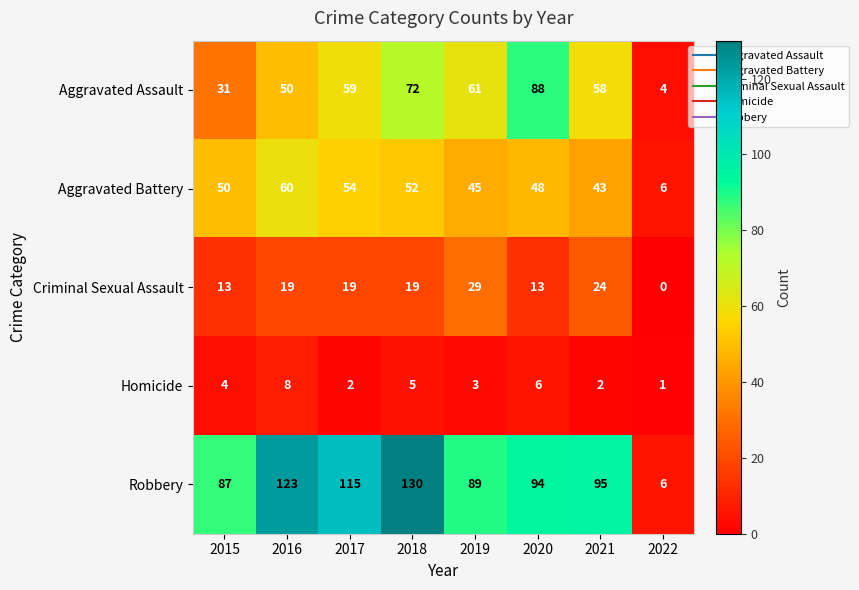

The value of Robbery at 2017 is 115. True or false?

True